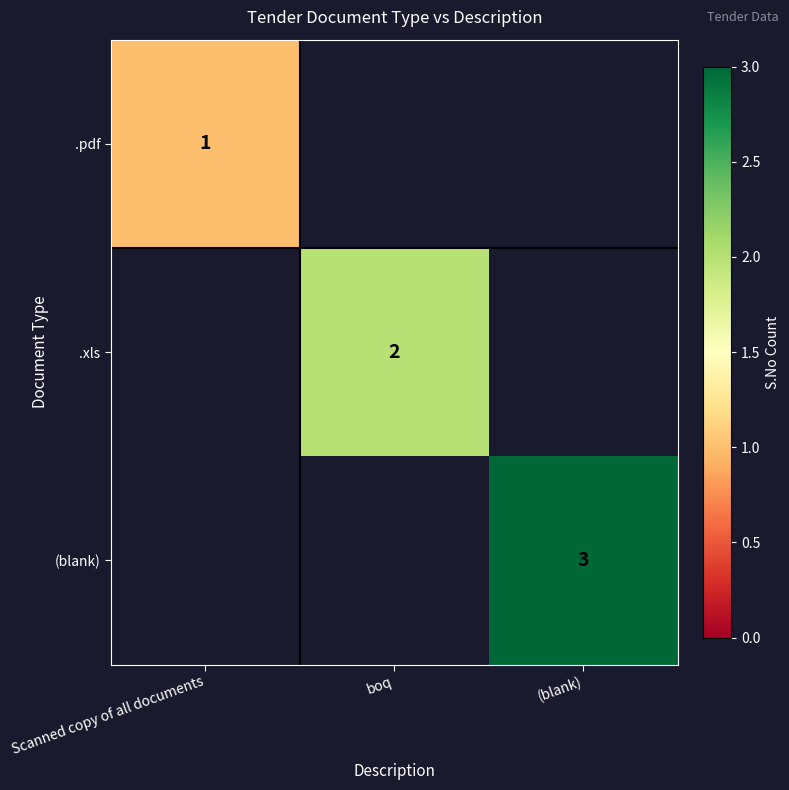

True or false: .pdf has a value of 1 at Scanned copy of all documents.

True